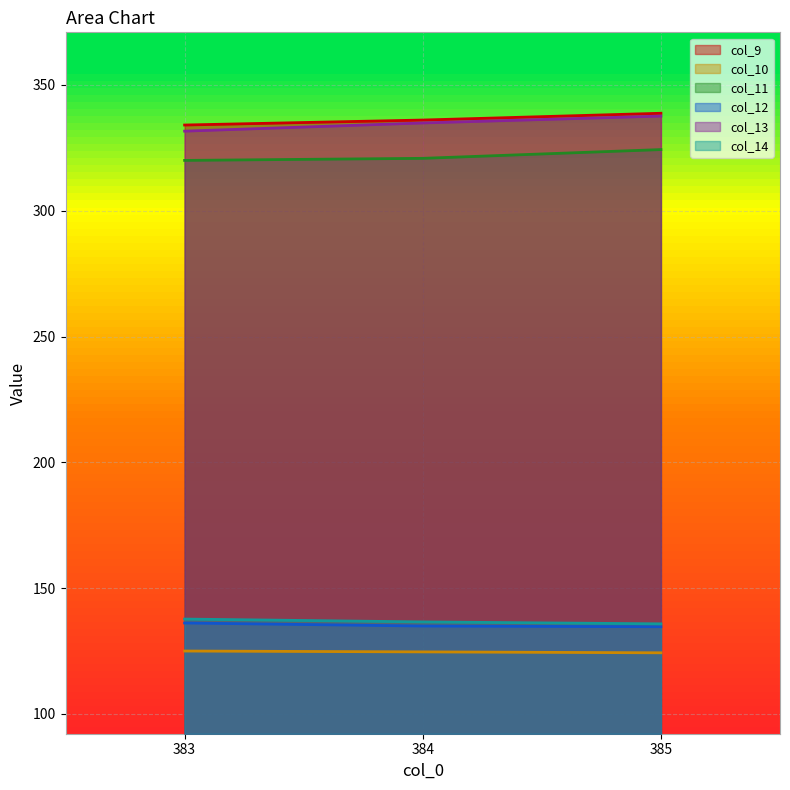

Rank the series by their maximum value, from highest to lowest.

col_9, col_13, col_11, col_14, col_12, col_10